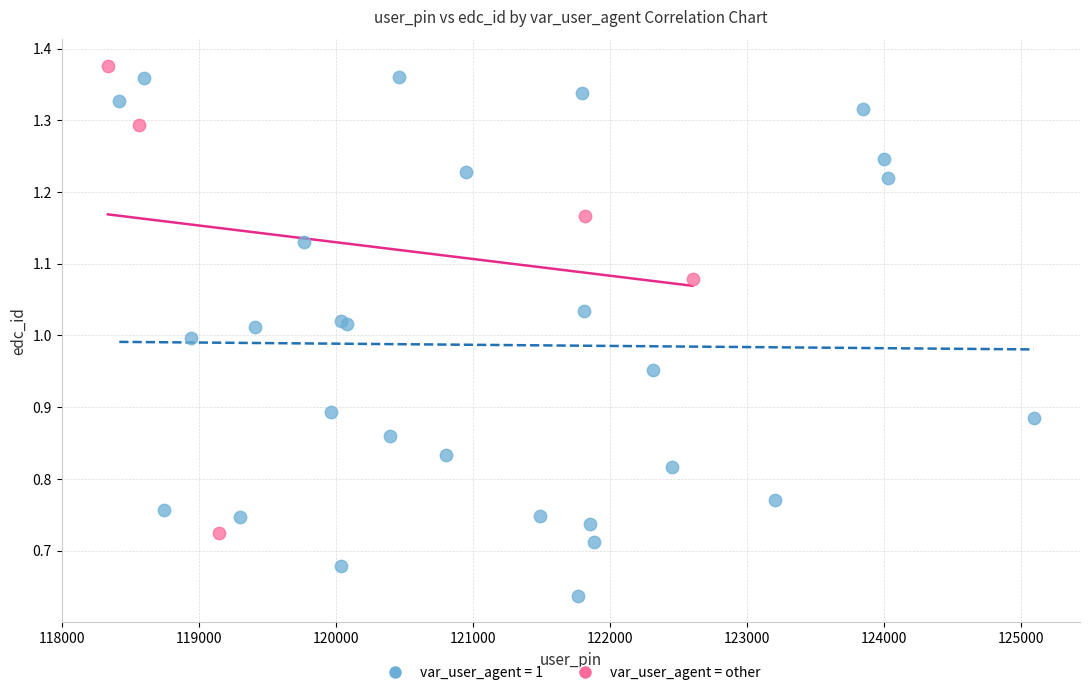

Which series has the widest spread of Y values?

var_user_agent = 1